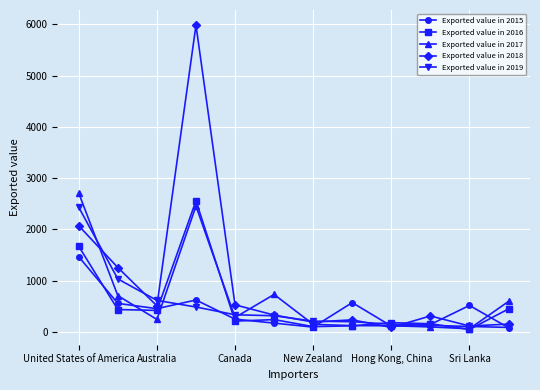

Which series has the widest spread of values?

Exported value in 2018